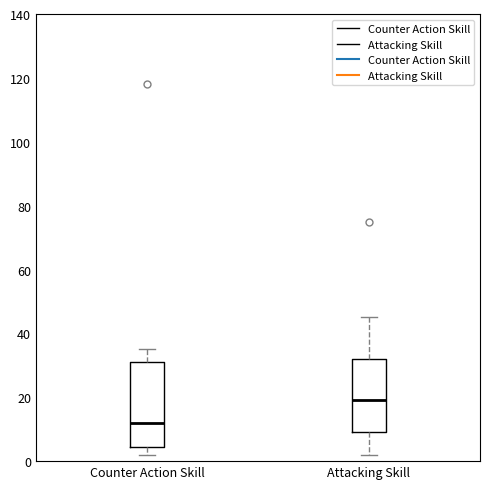

Which box is the tallest, from its lower edge to its upper edge?

Counter Action Skill